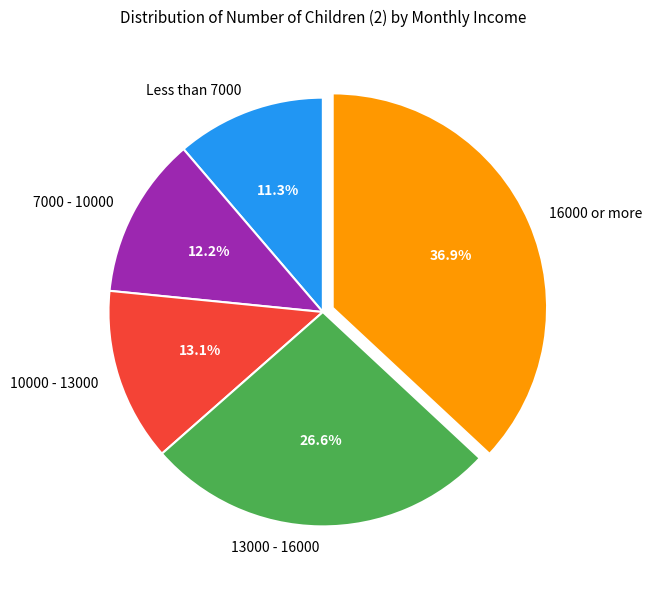

What is the ratio of the value at 13000 - 16000 to the value at 10000 - 13000?

2.0